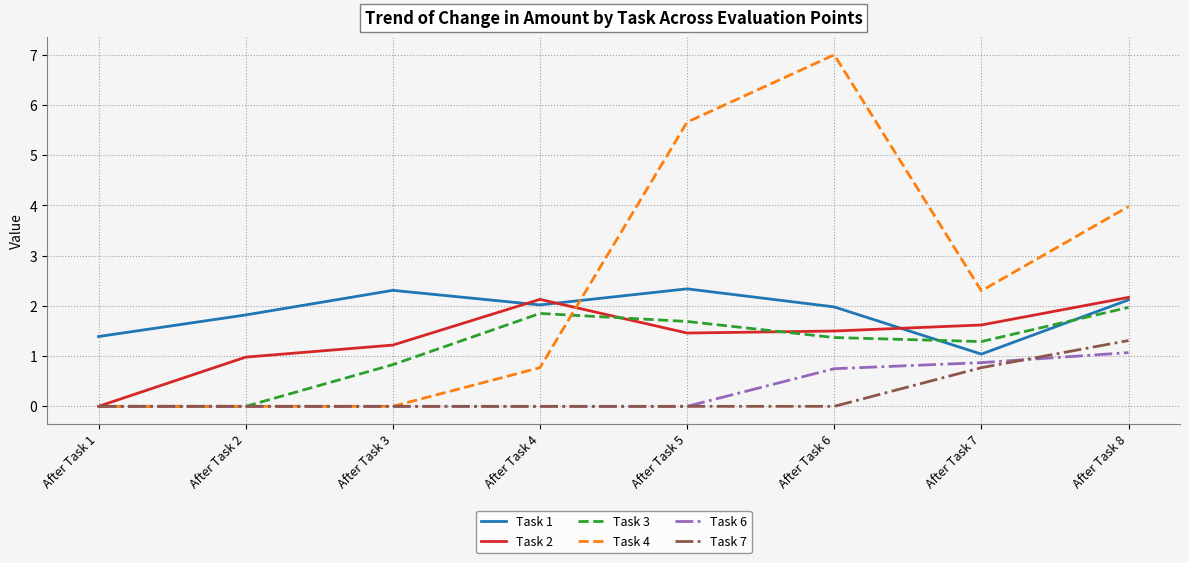

Where does the Task 4 series first go above 2?

After Task 5